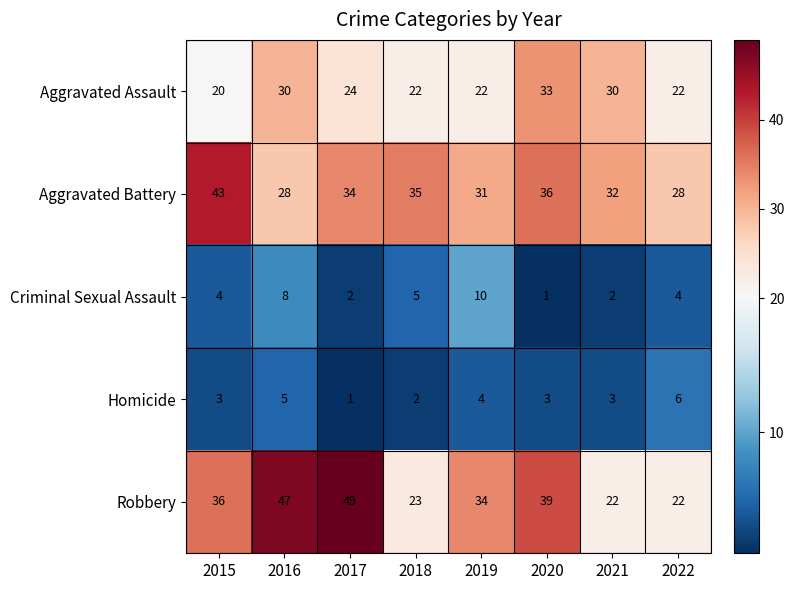

What is the approximate value of Criminal Sexual Assault at 2019?

10